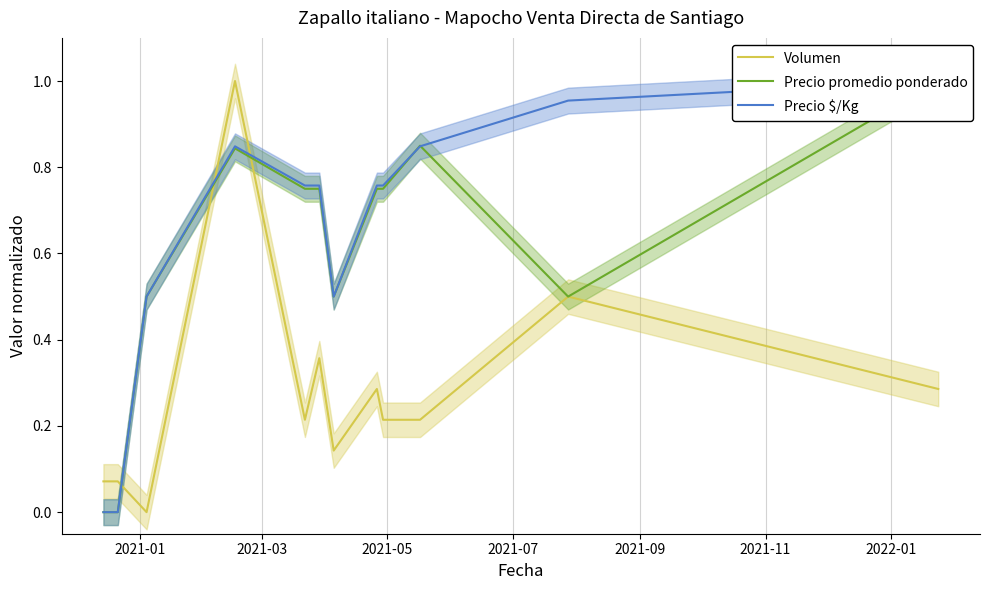

What is the spread (max minus min) of values at 2021-05?

0.5